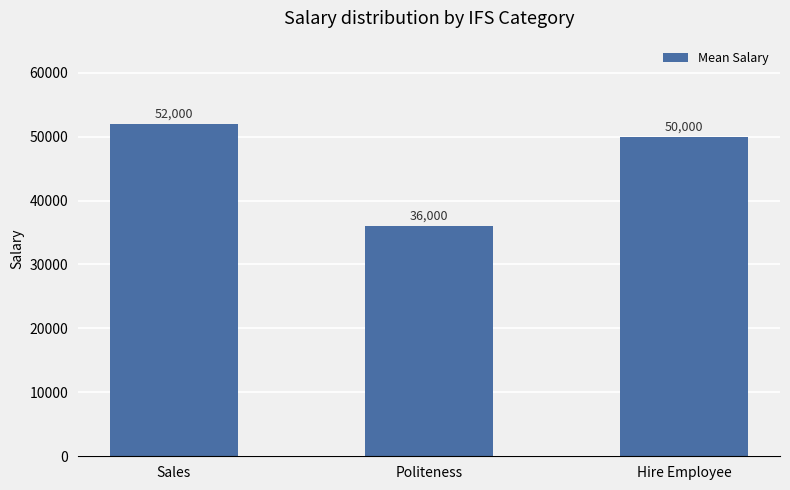

The chart shows a value of 14908 at Politeness. True or false?

False